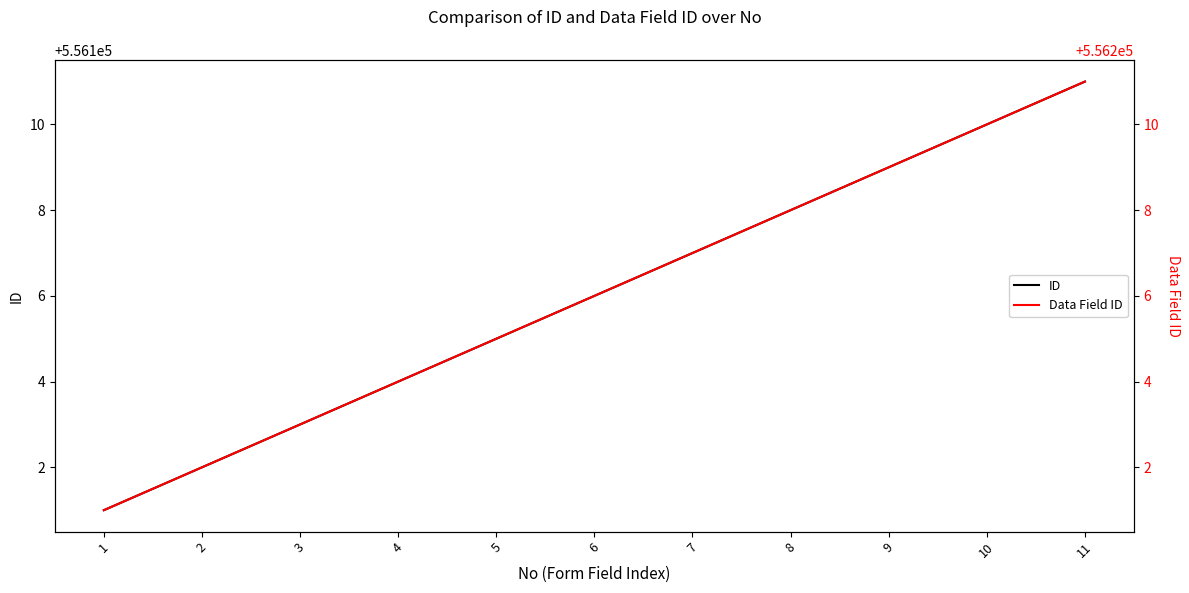

Rank the series by their average value, from lowest to highest.

ID, Data Field ID